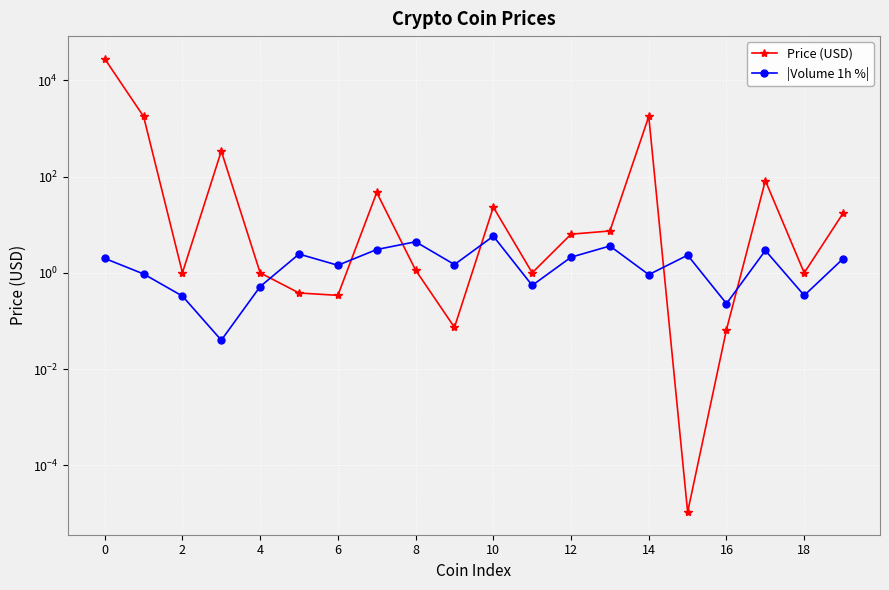

Does the chart display data point markers on the line(s)?

Yes